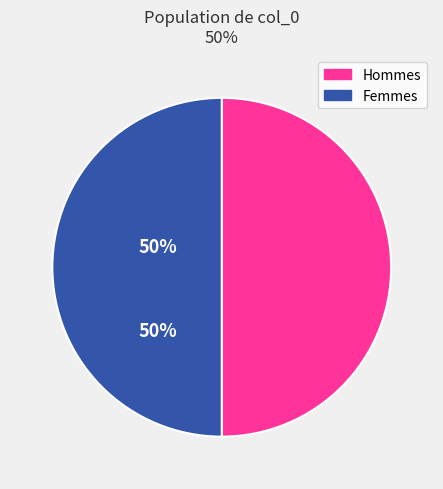

How many slices are in this pie chart?

2